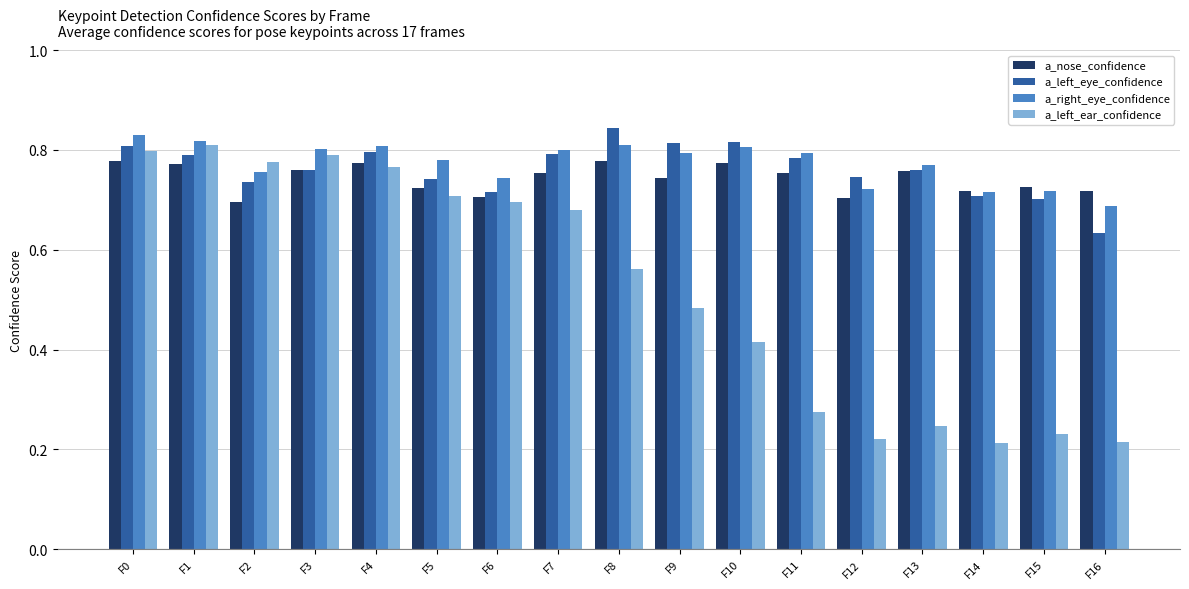

Is the value of a_right_eye_confidence at F11 greater than the value of a_nose_confidence at F10?

Yes